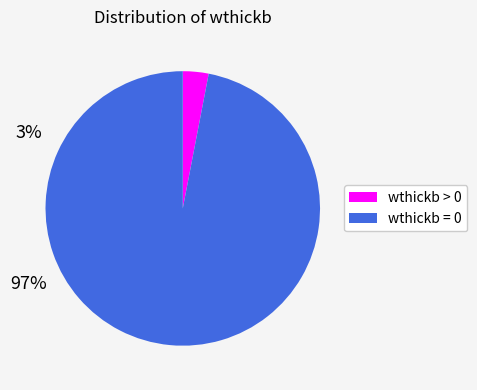

Is it true that wthickb = 0 is 97% of the pie?

True